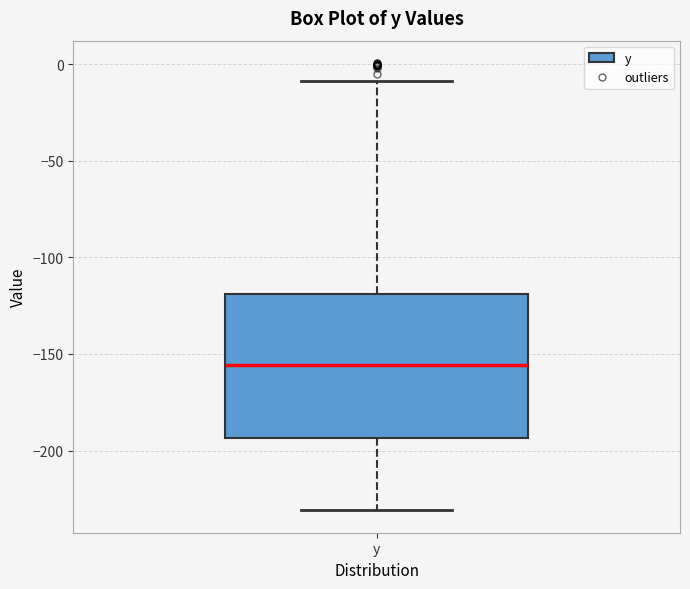

Transcribe this box plot: give where the median line is, the range the box spans, and where the two whiskers end, as read against the y-axis. The values are not printed on the chart, so give them approximately, as read against the axis.

median -155, box -195 to -120, whiskers -230 to -10